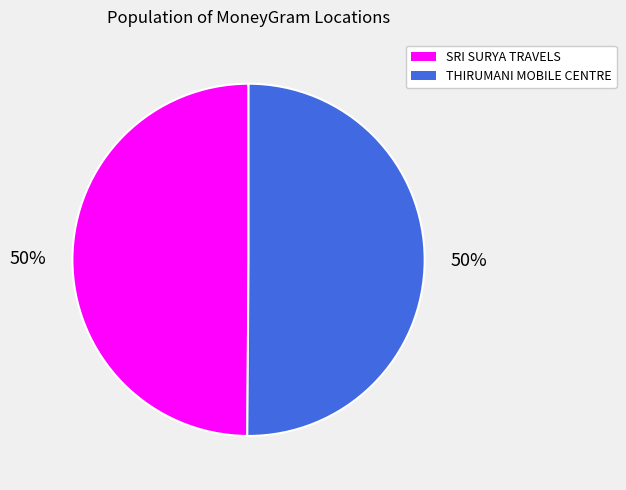

Is it true that SRI SURYA TRAVELS is 50% of the pie?

True